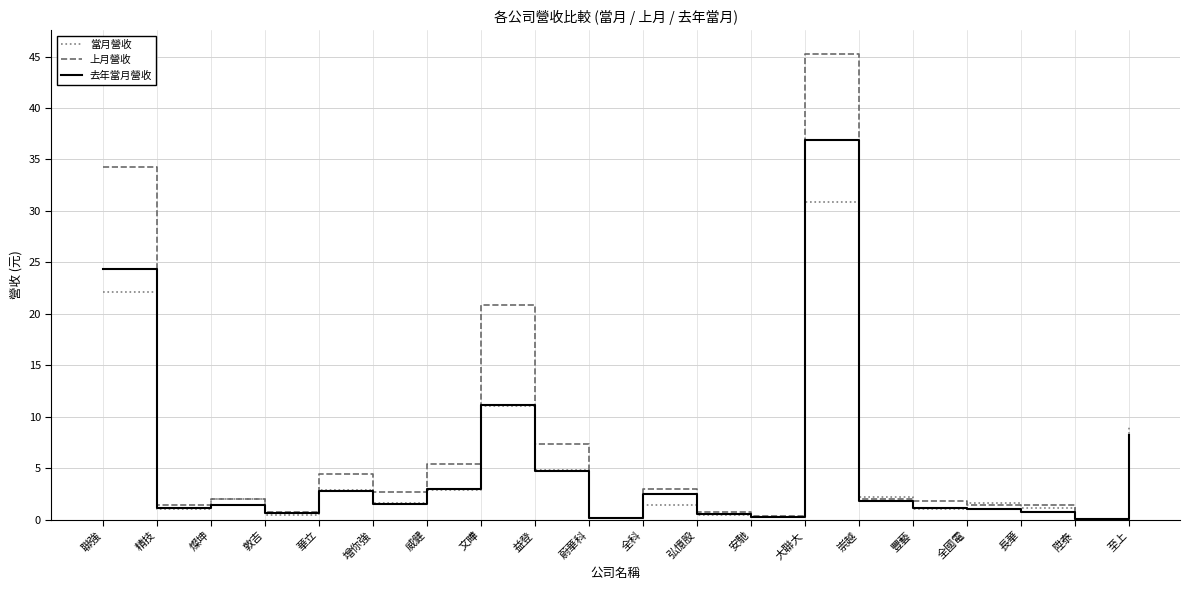

What is the average value of the 上月營收 series?

7.1